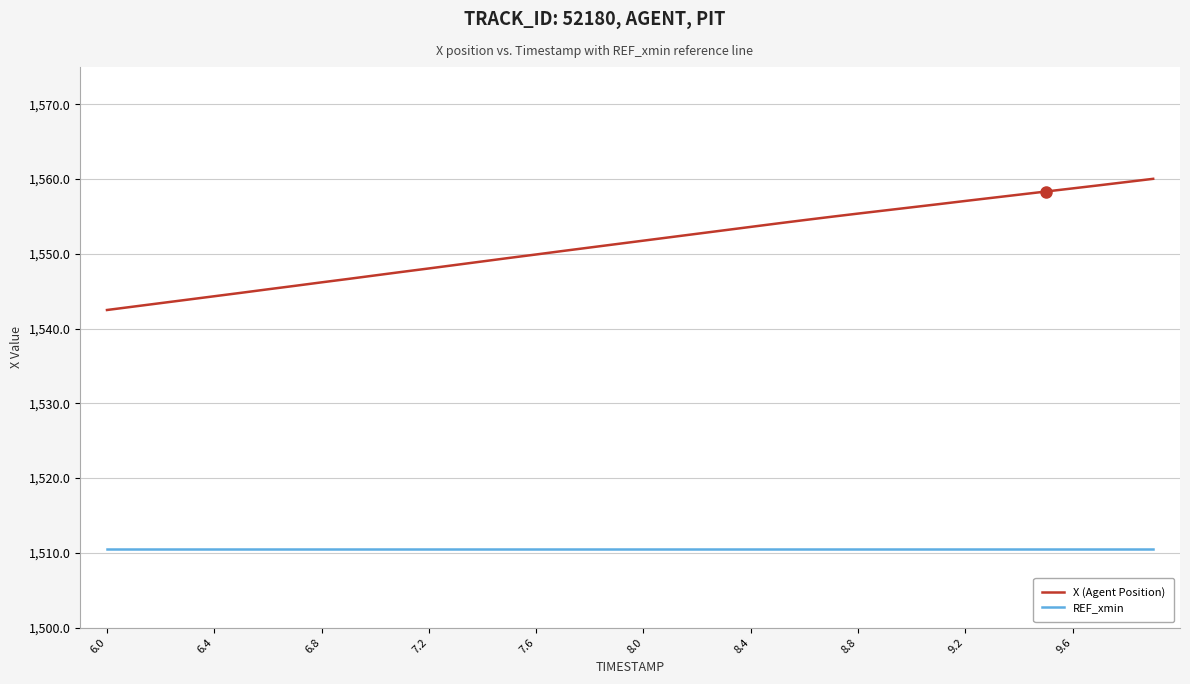

What is the sum of all X (Agent Position) values?

62057.4